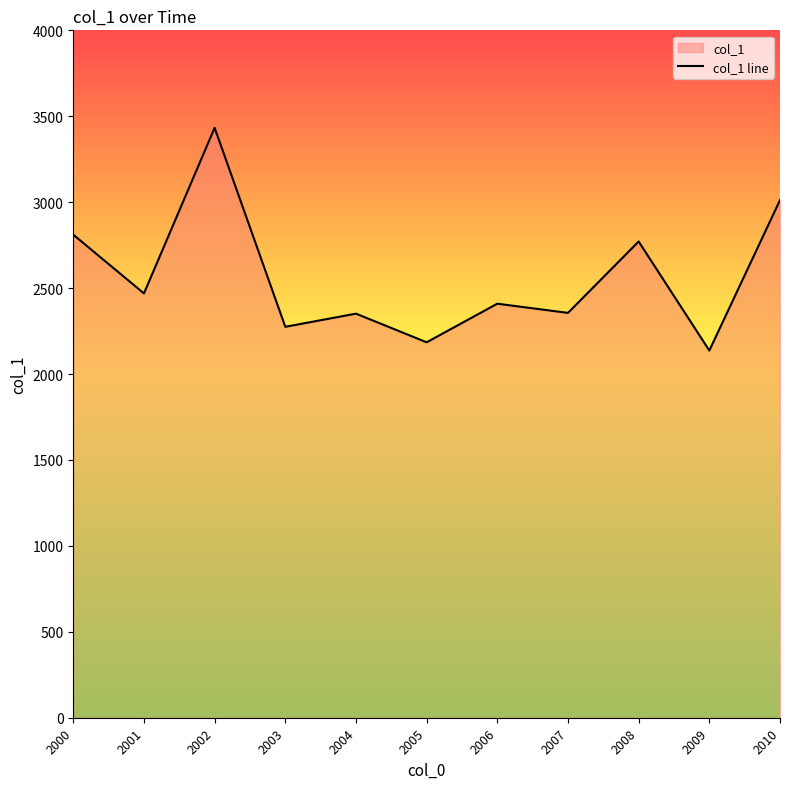

Count the number of values greater than 2409.

6